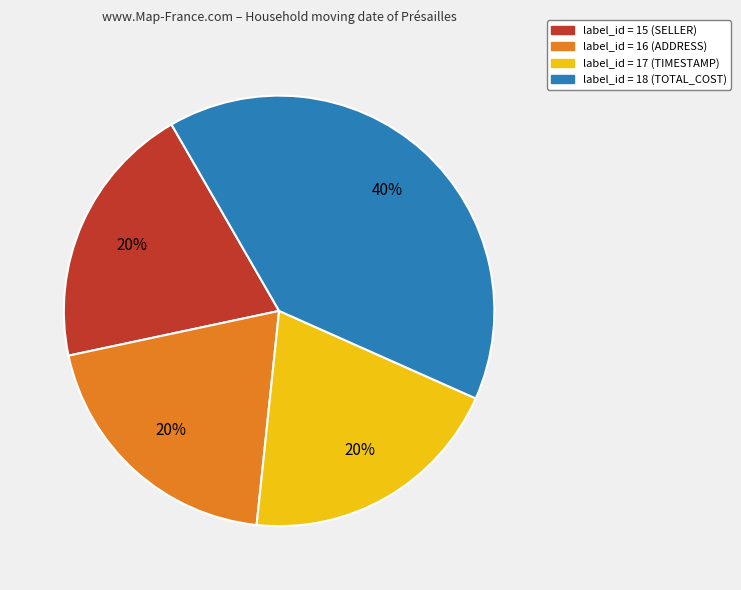

To the nearest percent, what is the average slice percentage?

25%